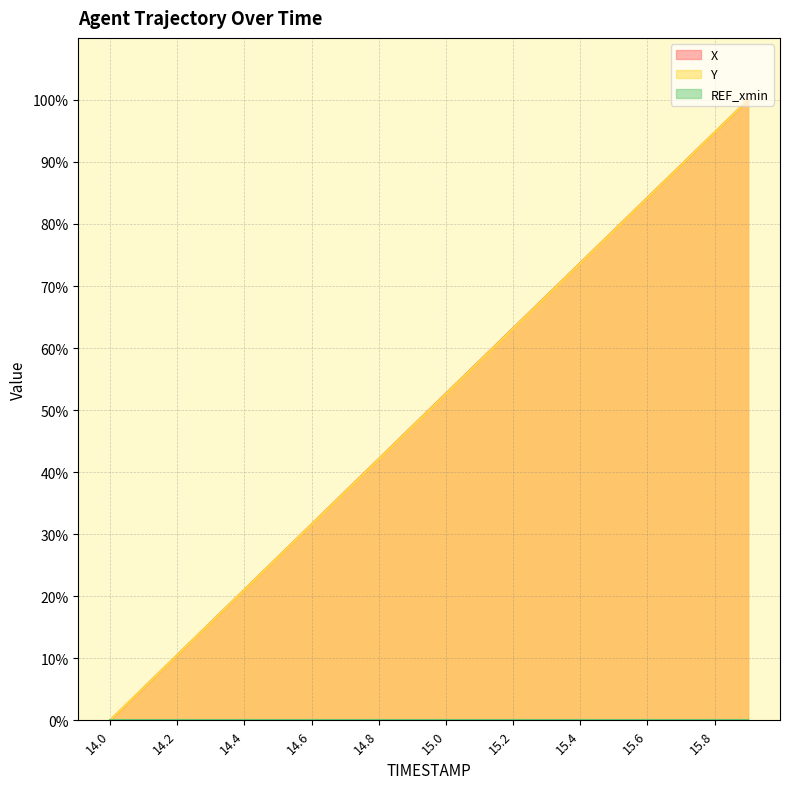

Does the chart display data point markers on the line(s)?

No